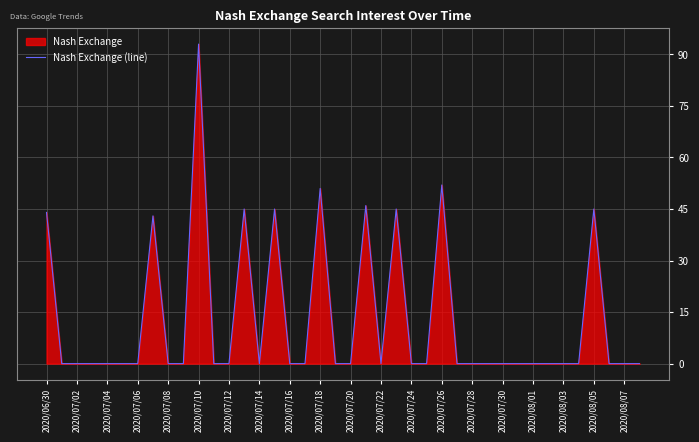

Between 2020/07/02 and 2020/07/26, which is larger?

2020/07/26